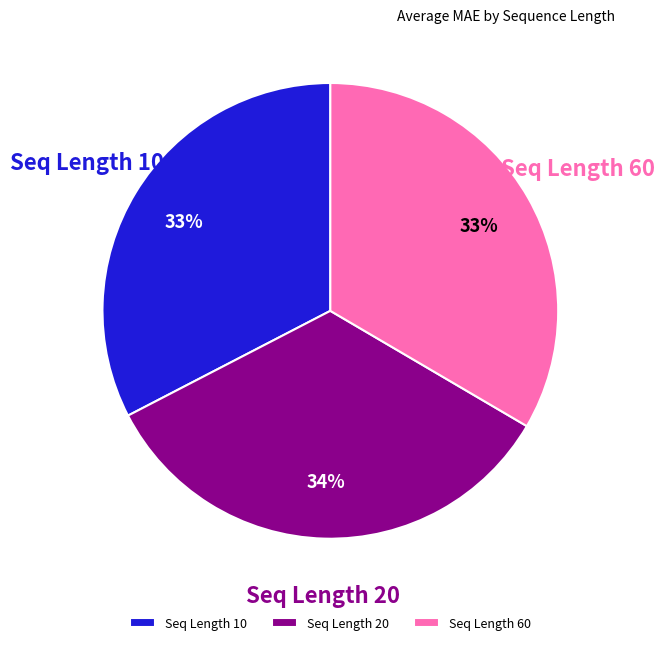

Which has a higher value, Seq Length 10 or Seq Length 20?

Seq Length 20